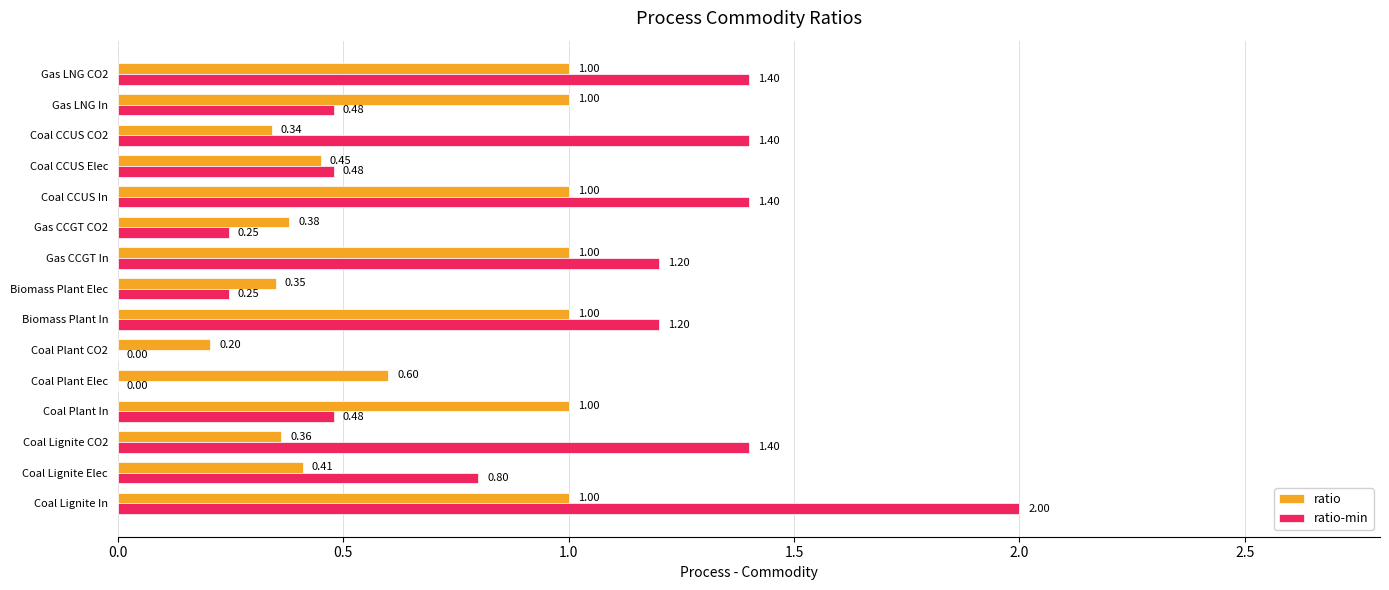

Is the value of ratio-min at Biomass Plant Elec greater than the value of ratio at Gas CCGT In?

No